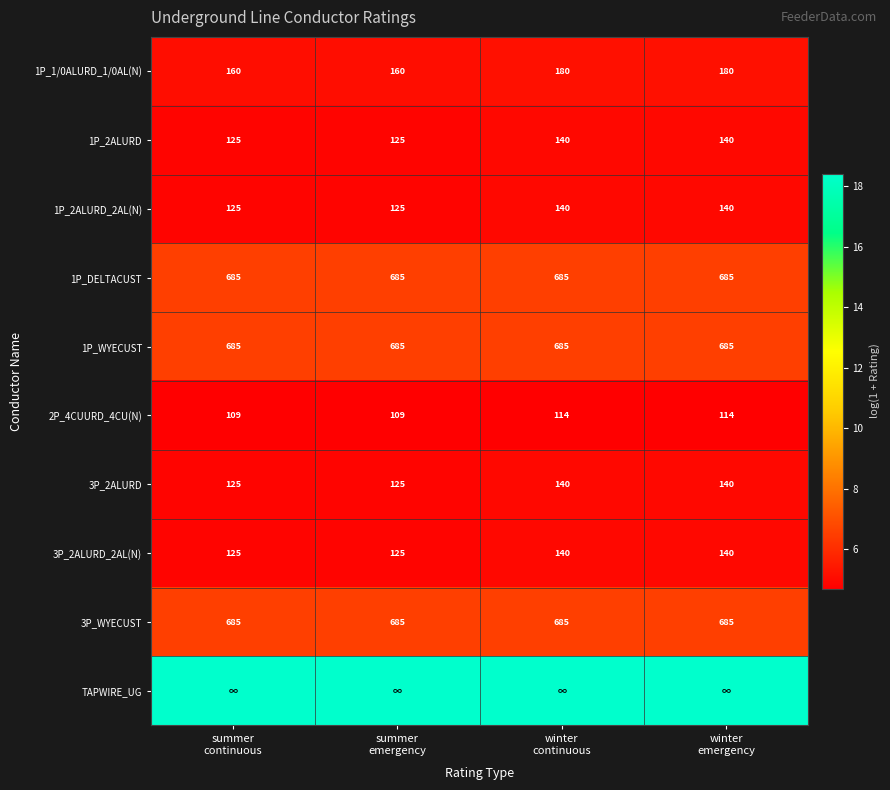

How many data points in 1P_2ALURD_2AL(N) are less than 140?

2